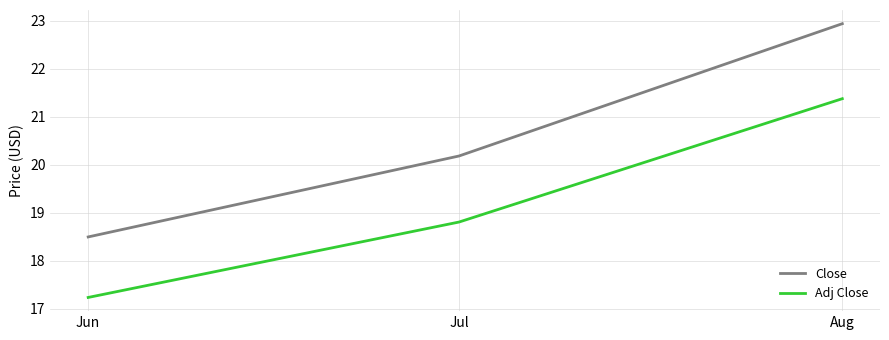

What is the sum of the Adj Close values at Aug and Jun?

38.6